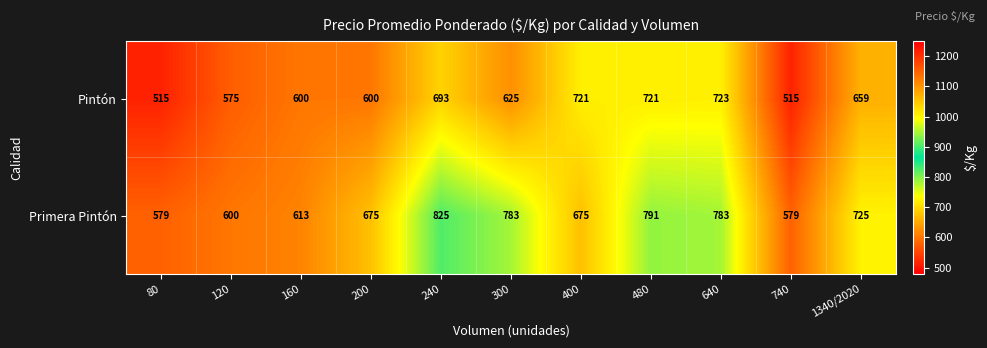

How many series are shown in this chart?

2